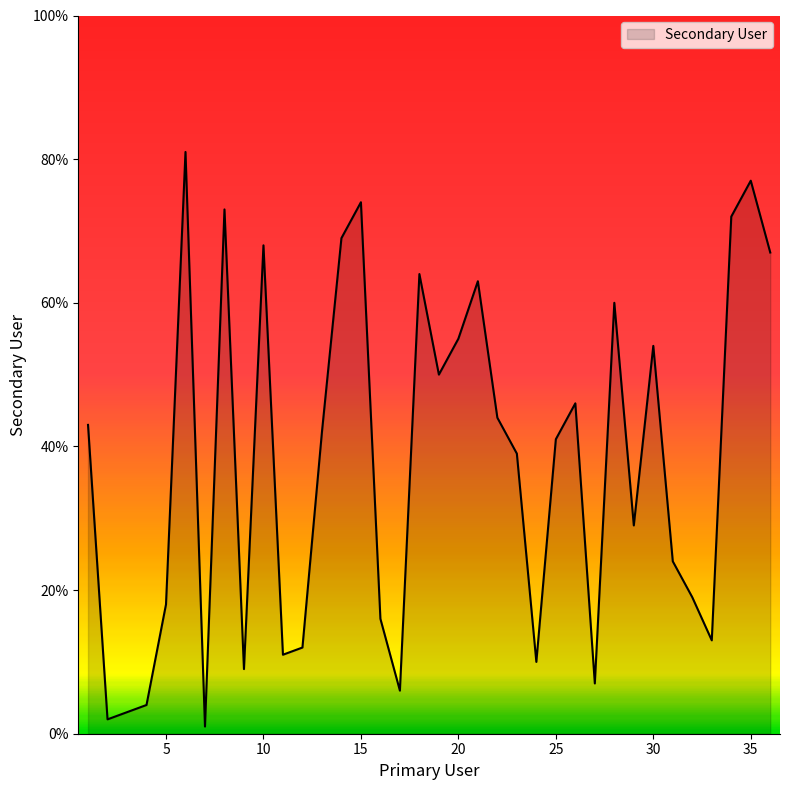

What is the greatest value displayed?

81